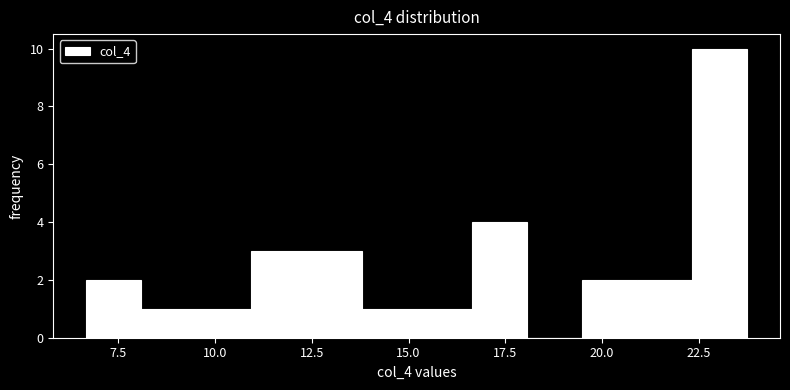

Around what value on the x-axis is the tallest bar? Give the approximate position of its centre, as read against the axis.

23.0